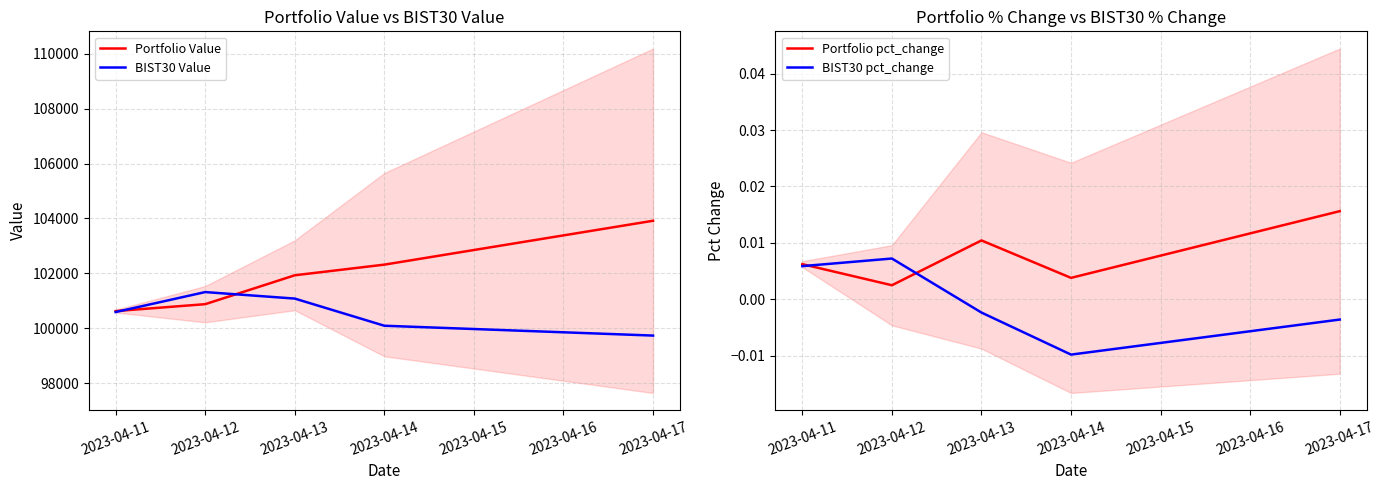

Is the value of BIST30 Value at 2023-04-14 greater than the value of BIST30 pct_change at 2023-04-14?

Yes